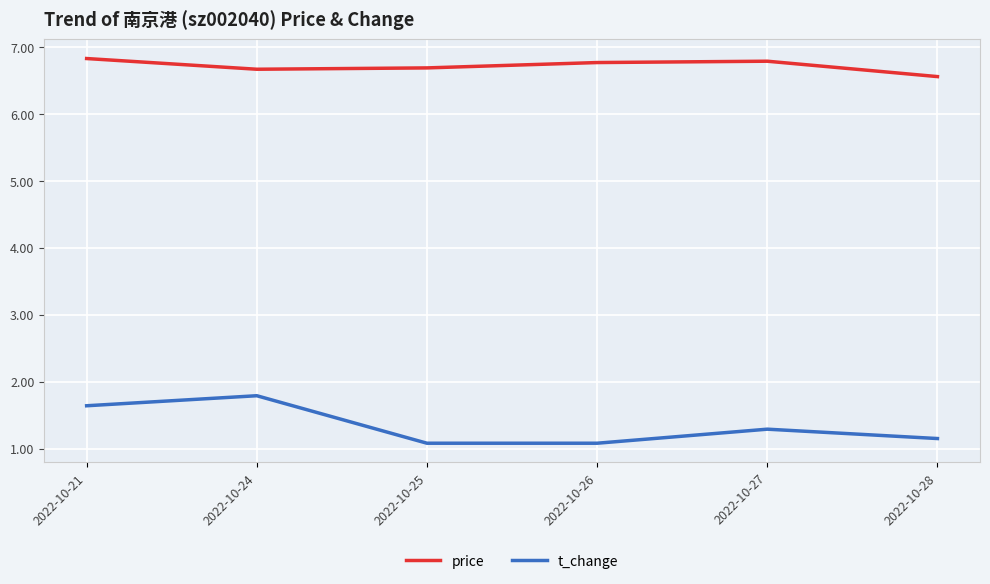

True or false: price and t_change cross at least once.

False